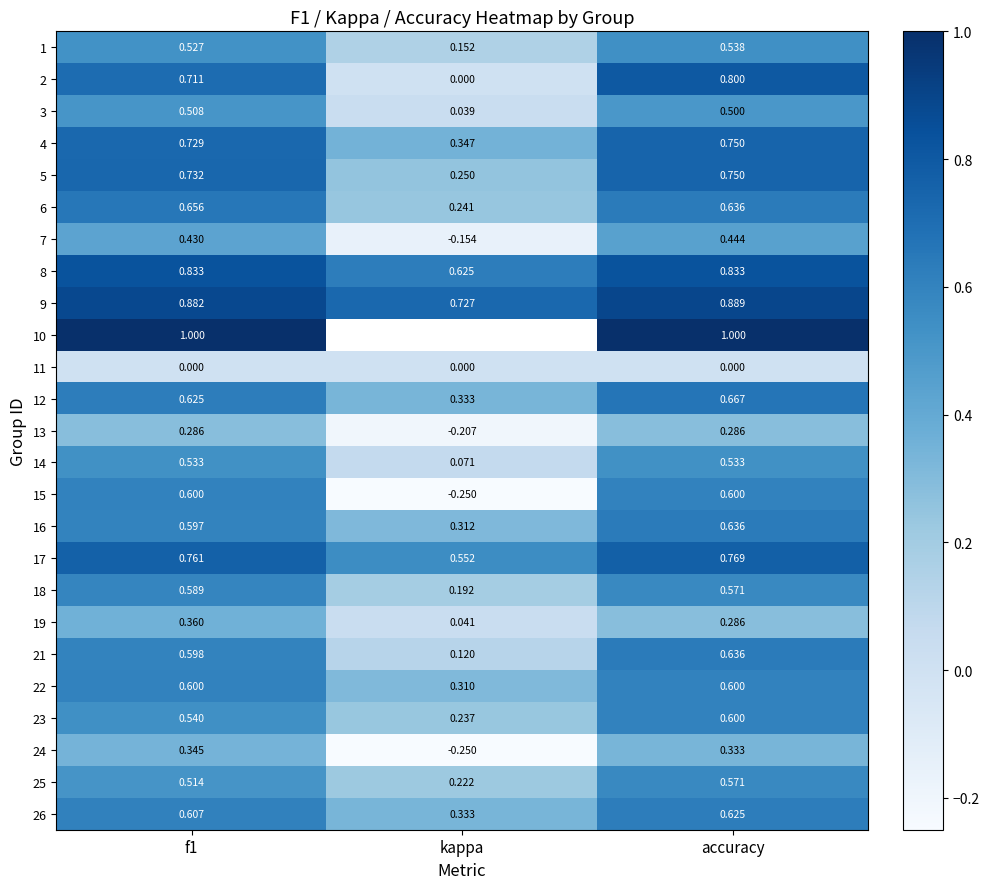

Count the 22 values in the range 0 to 1.

3